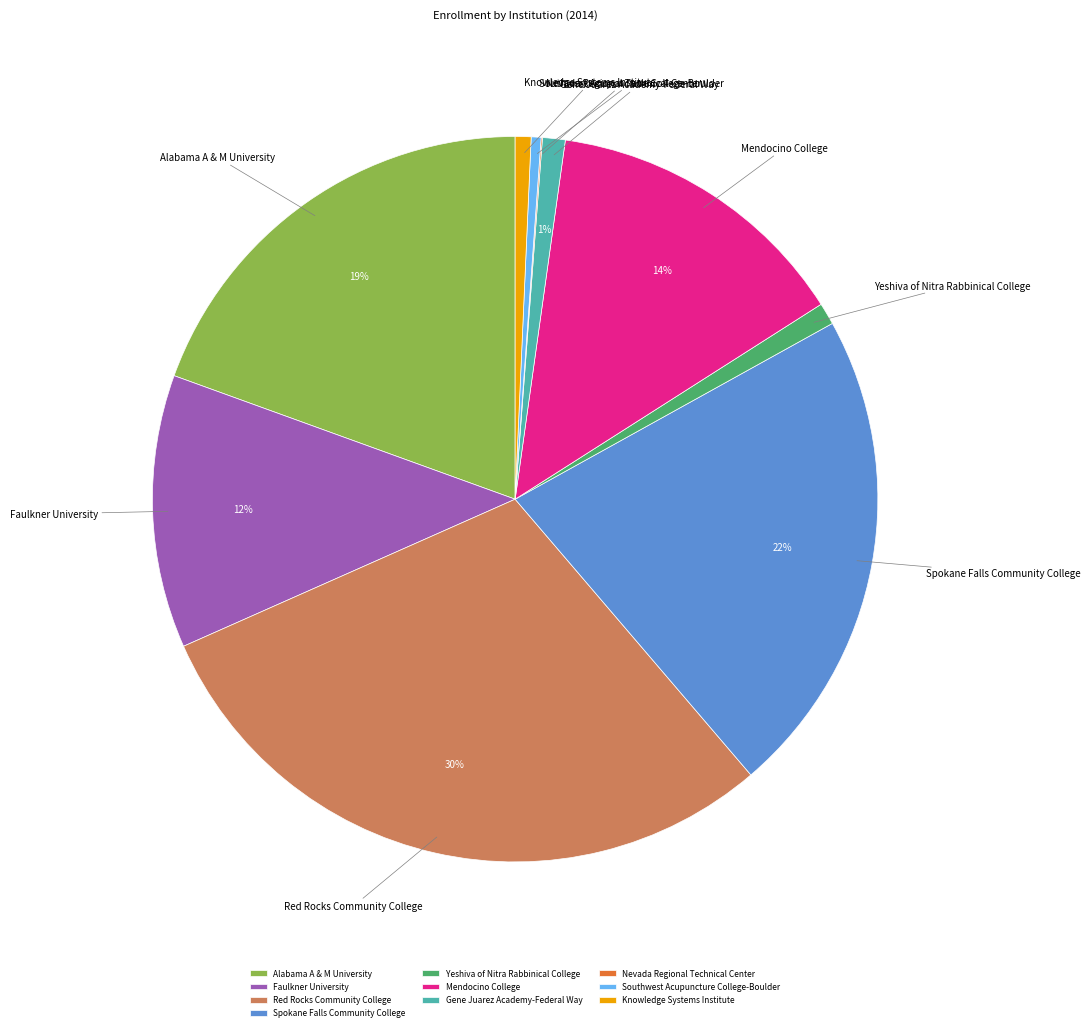

Is there any slice that represents more than half of the pie?

No